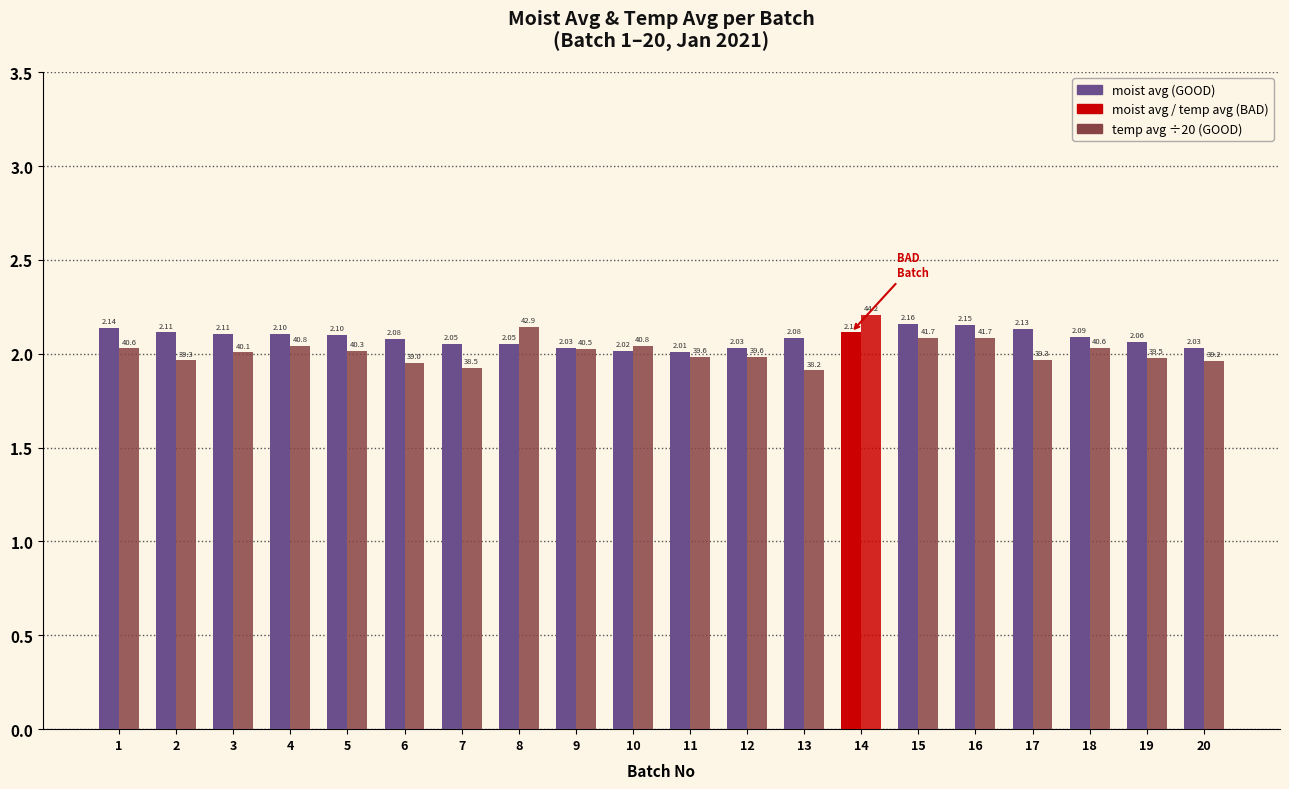

How many categories are shown in the chart?

20